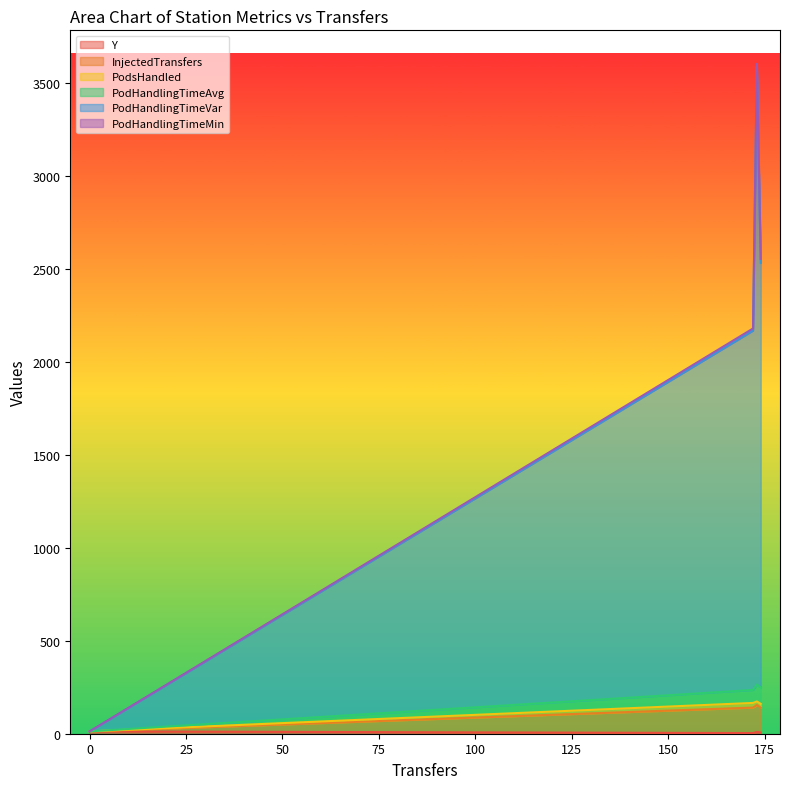

Does the chart display data point markers on the line(s)?

No